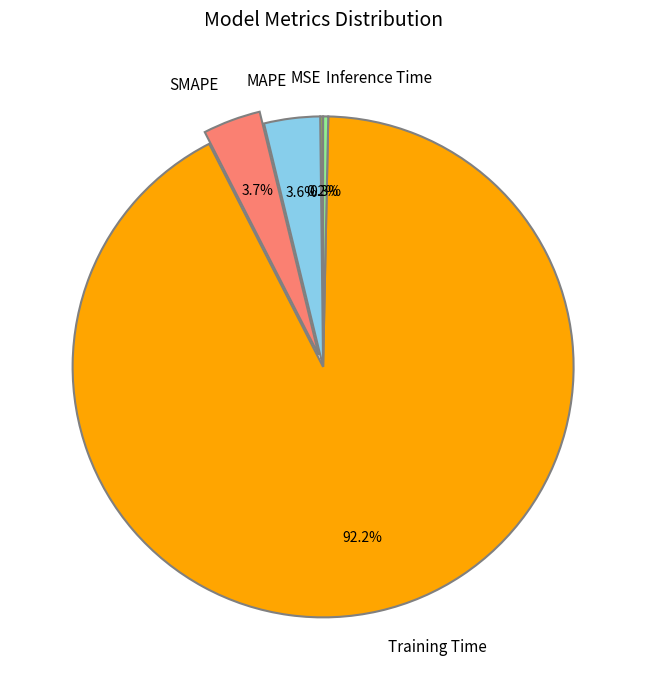

Combined, what portion of the pie is MAPE and SMAPE?

7.3%